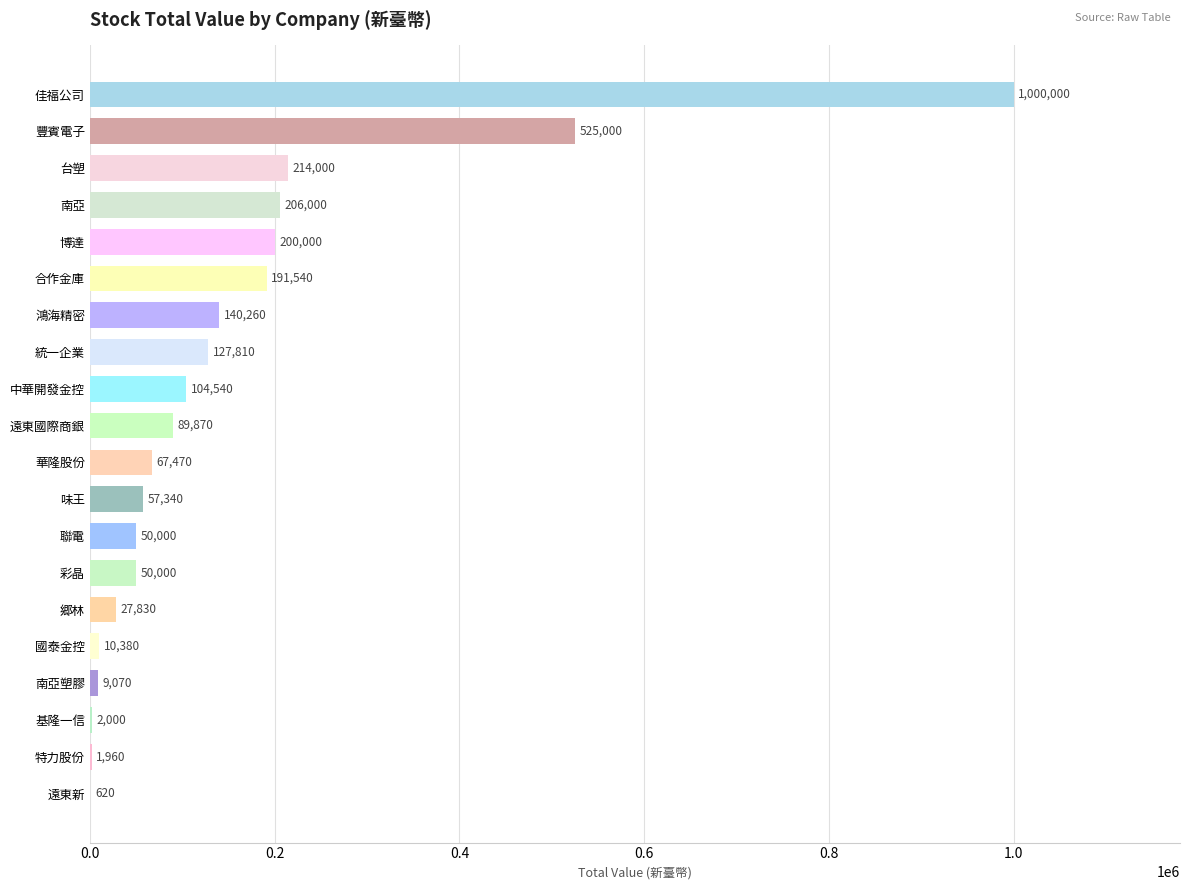

Are the bars horizontal?

Yes